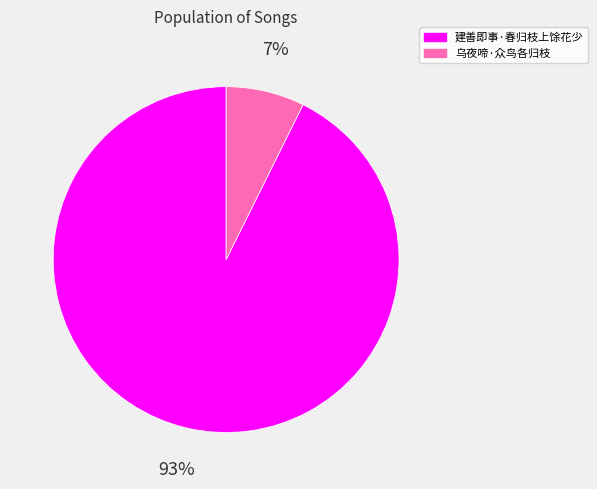

To the nearest percent, what portion does 建善即事·春归枝上馀花少 represent?

93%